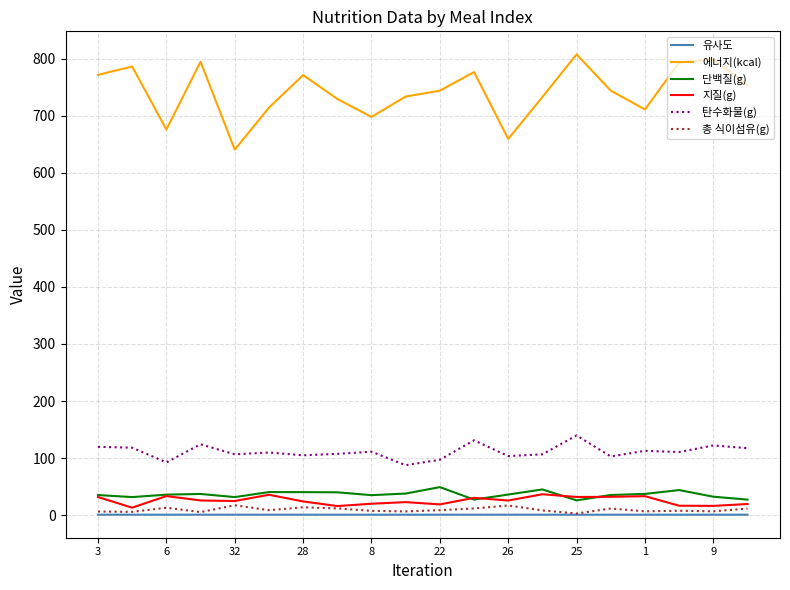

Which series has the largest range (max minus min)?

에너지(kcal)